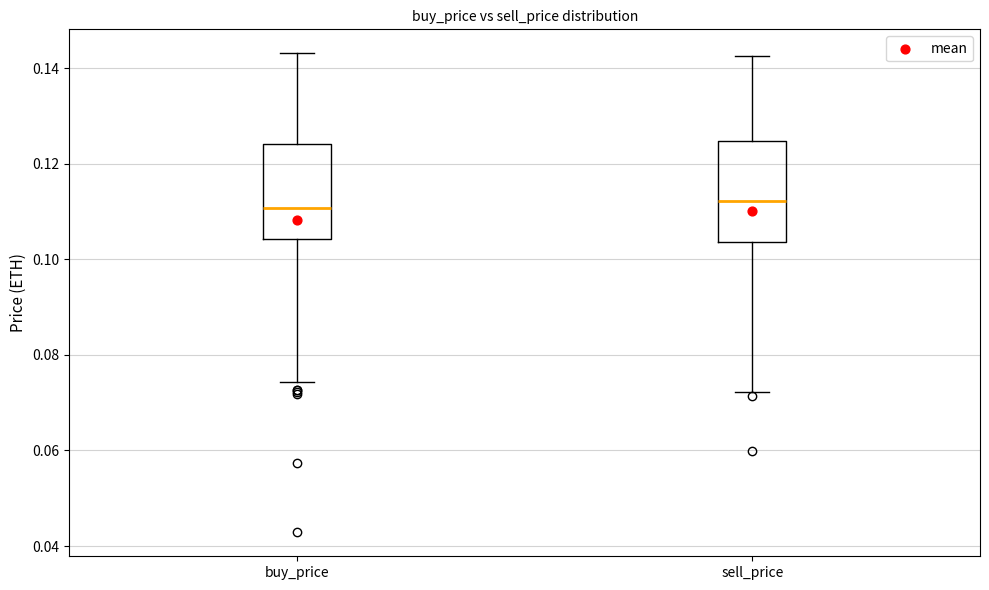

Where is the upper edge of the box for sell_price on the y-axis? The values are not printed on the chart, so give them approximately, as read against the axis.

0.124